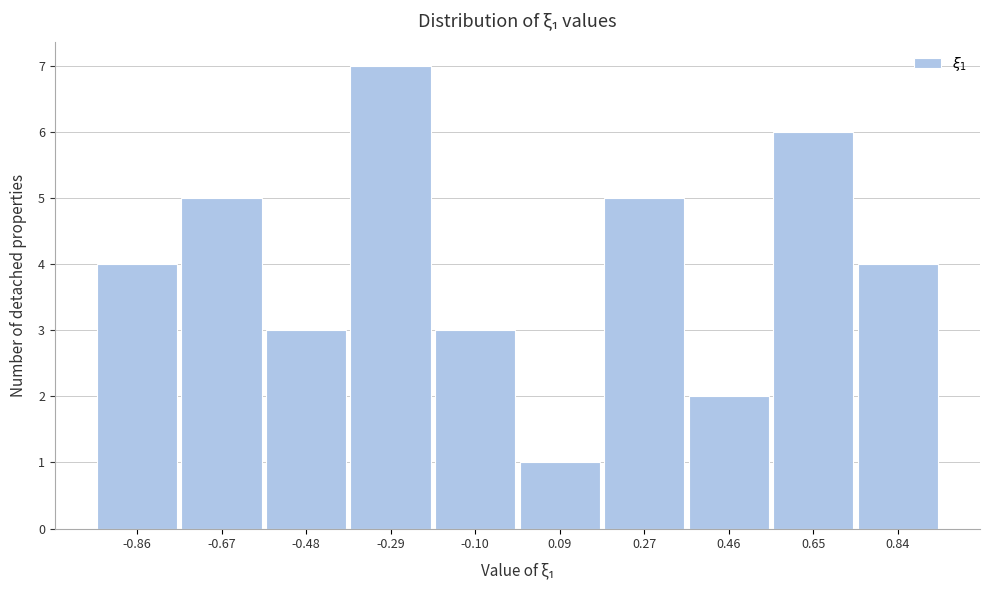

How tall is the bar that spans -0.96 to -0.76 on the x-axis? Neither the bar edges nor the heights are printed on the chart, so give them approximately, as read against the axes.

4